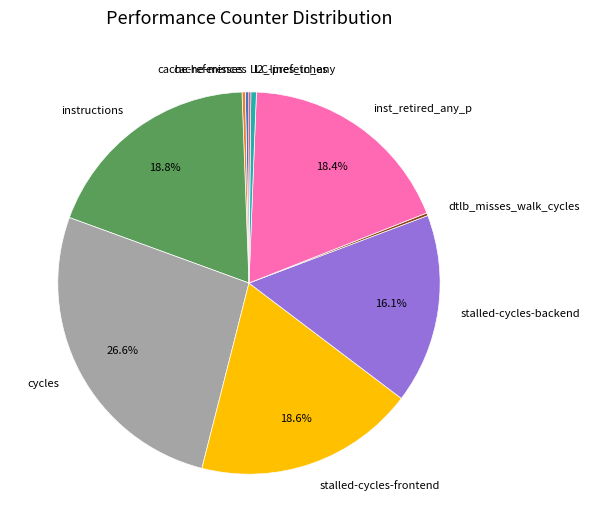

Which has a higher value, inst_retired_any_p or cycles?

cycles